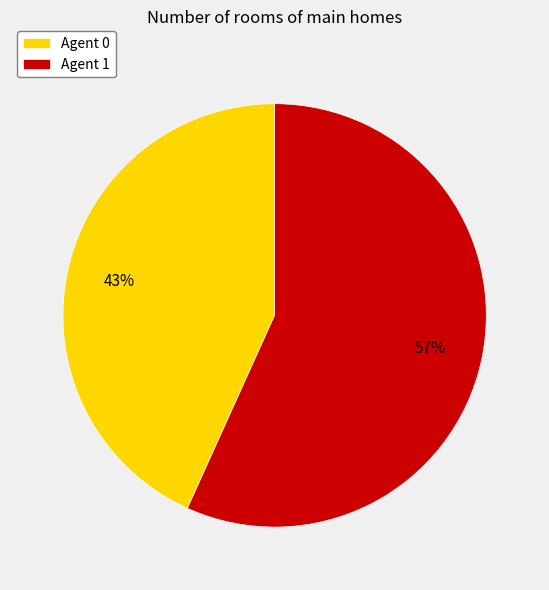

Do Agent 0 and Agent 1 together represent more than half of the pie?

Yes